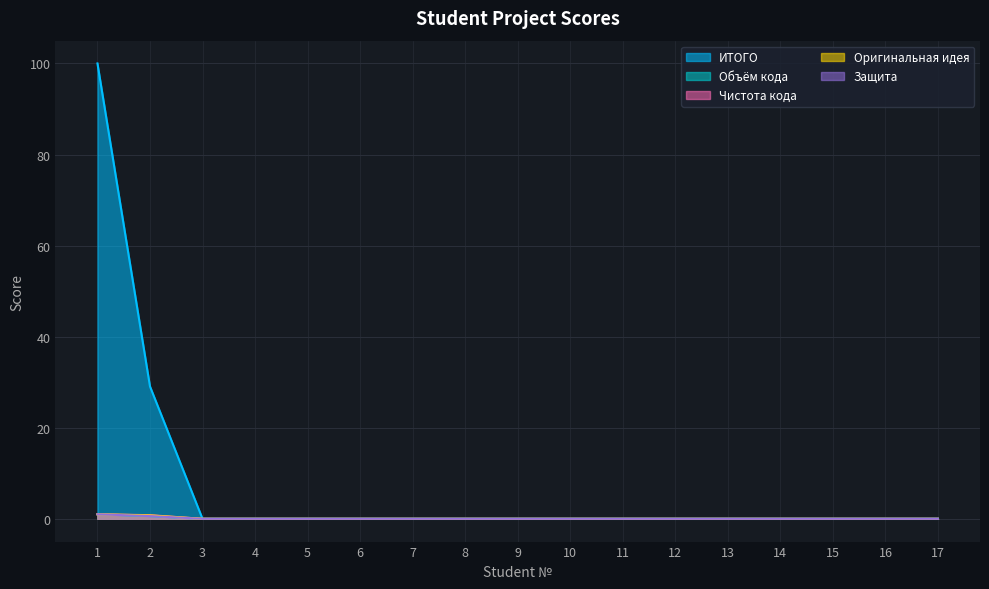

Reading left to right, list all the values displayed in this chart.

ИТОГО: 100.0	29.1	0.0	0.0	0.0	0.0	0.0	0.0	0.0	0.0	0.0	0.0	0.0	0.0	0.0	0.0	0.0
Объём кода: 1.0	0.6	0.0	0.0	0.0	0.0	0.0	0.0	0.0	0.0	0.0	0.0	0.0	0.0	0.0	0.0	0.0
Чистота кода: 1.0	0.8	0.0	0.0	0.0	0.0	0.0	0.0	0.0	0.0	0.0	0.0	0.0	0.0	0.0	0.0	0.0
Оригинальная идея: 1.0	0.8	0.0	0.0	0.0	0.0	0.0	0.0	0.0	0.0	0.0	0.0	0.0	0.0	0.0	0.0	0.0
Защита: 1.0	0.6	0.0	0.0	0.0	0.0	0.0	0.0	0.0	0.0	0.0	0.0	0.0	0.0	0.0	0.0	0.0